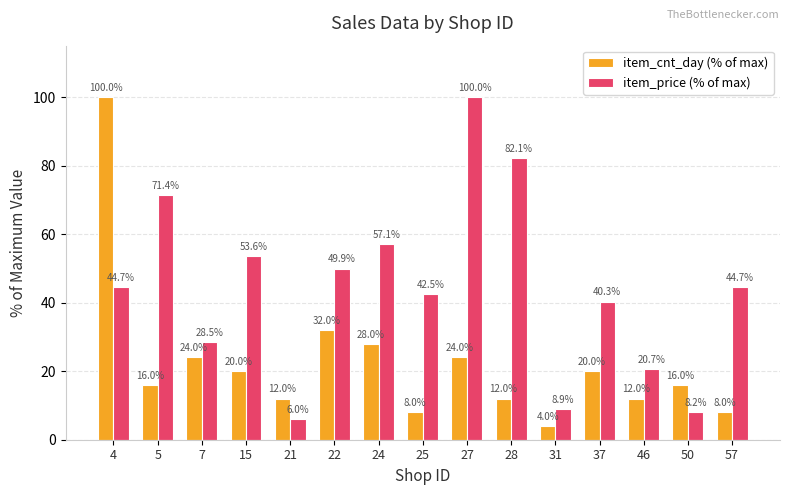

Reading left to right, list all the values displayed in this chart.

item_cnt_day (% of max): 4=100.0	5=16.0	7=24.0	15=20.0	21=12.0	22=32.0	24=28.0	25=8.0	27=24.0	28=12.0	31=4.0	37=20.0	46=12.0	50=16.0	57=8.0
item_price (% of max): 4=44.7	5=71.4	7=28.5	15=53.6	21=6.0	22=49.9	24=57.1	25=42.5	27=100.0	28=82.1	31=8.9	37=40.3	46=20.7	50=8.2	57=44.7